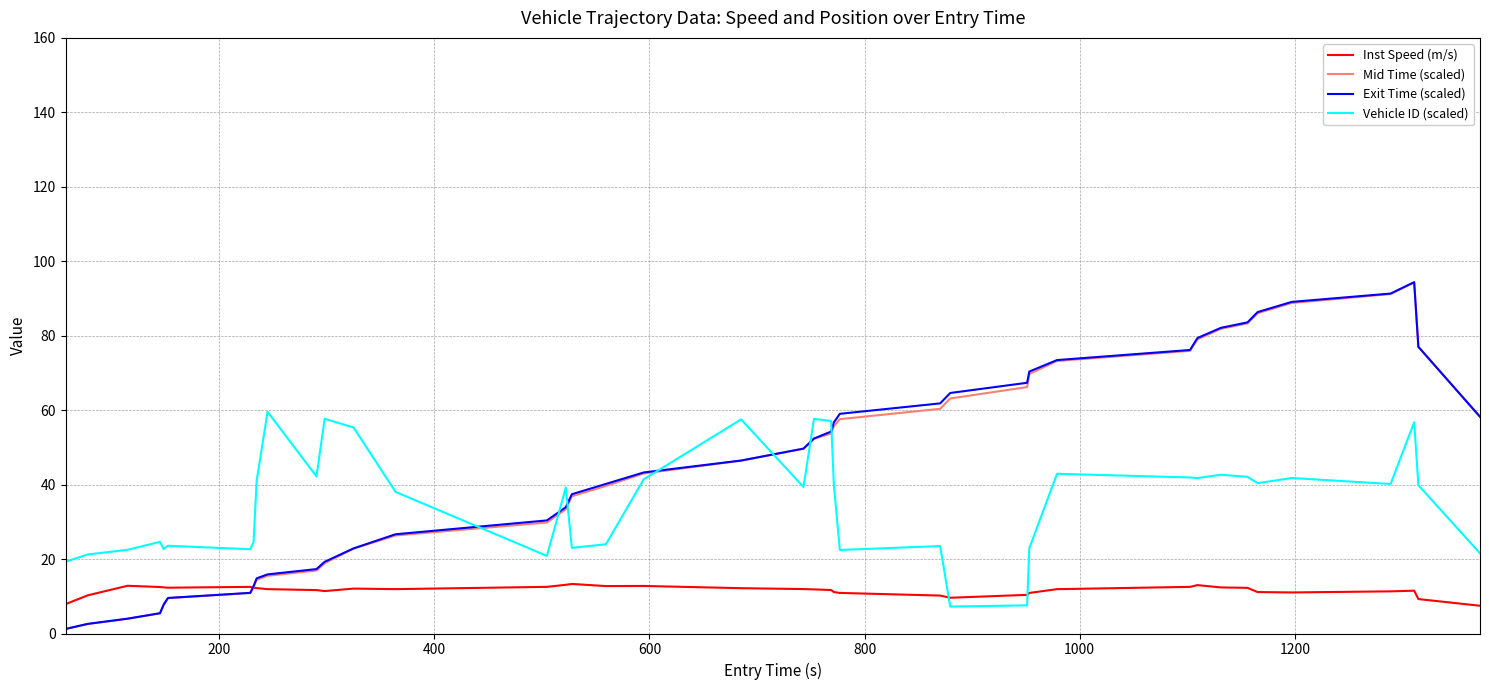

What is the maximum value for Inst Speed (m/s)?

13.3